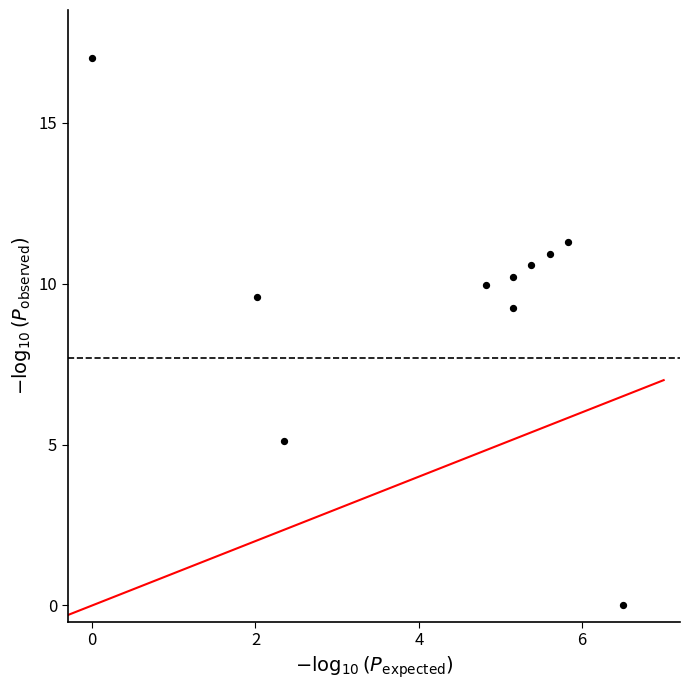

What is the range of Y values (max minus min)?

17.0